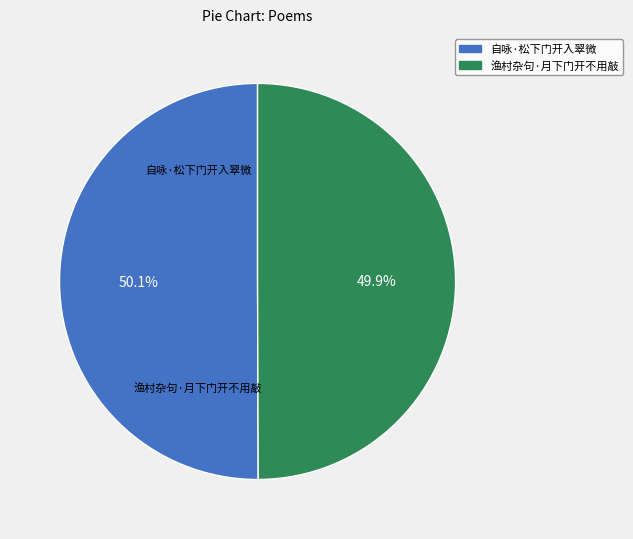

Do 自咏·松下门开入翠微 and 渔村杂句·月下门开不用敲 together represent more than half of the pie?

Yes